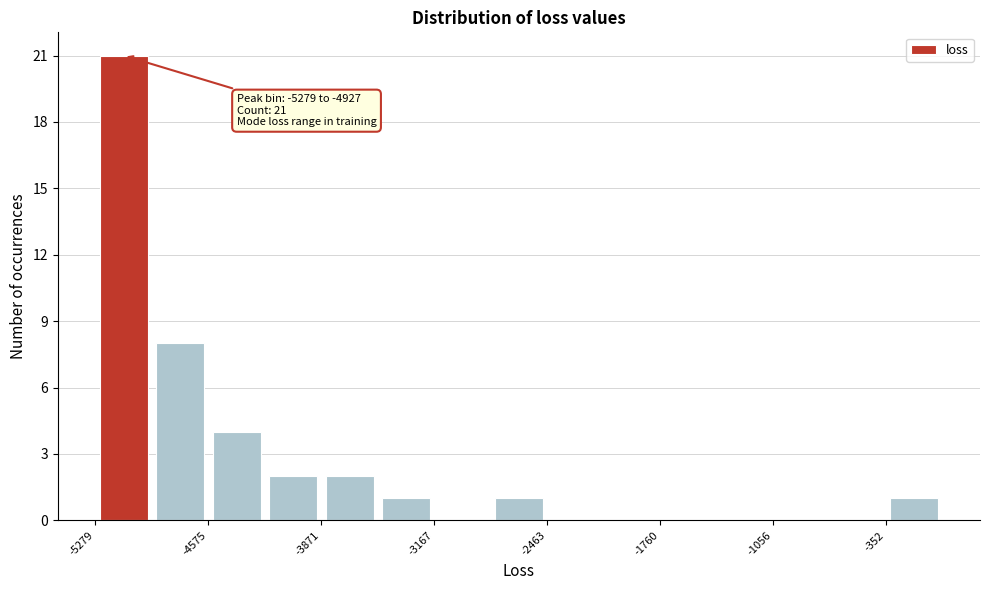

Read against the x-axis, roughly where is the centre of the tallest bar?

-5100